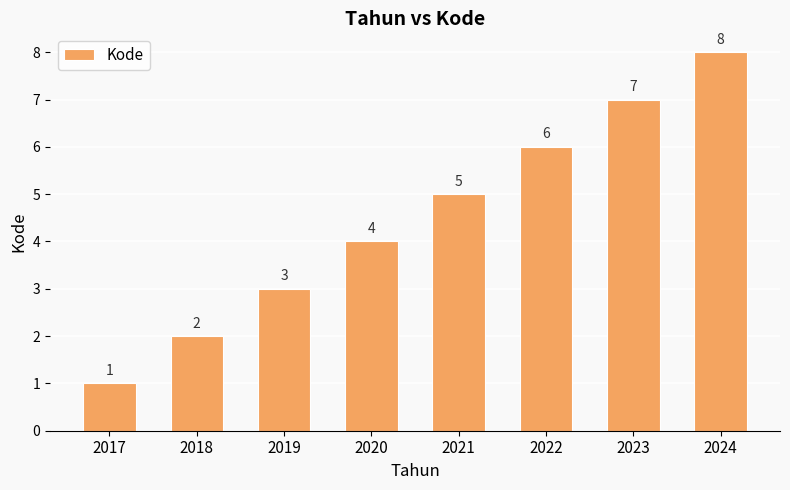

Rank the categories by value from highest to lowest.

2024, 2023, 2022, 2021, 2020, 2019, 2018, 2017